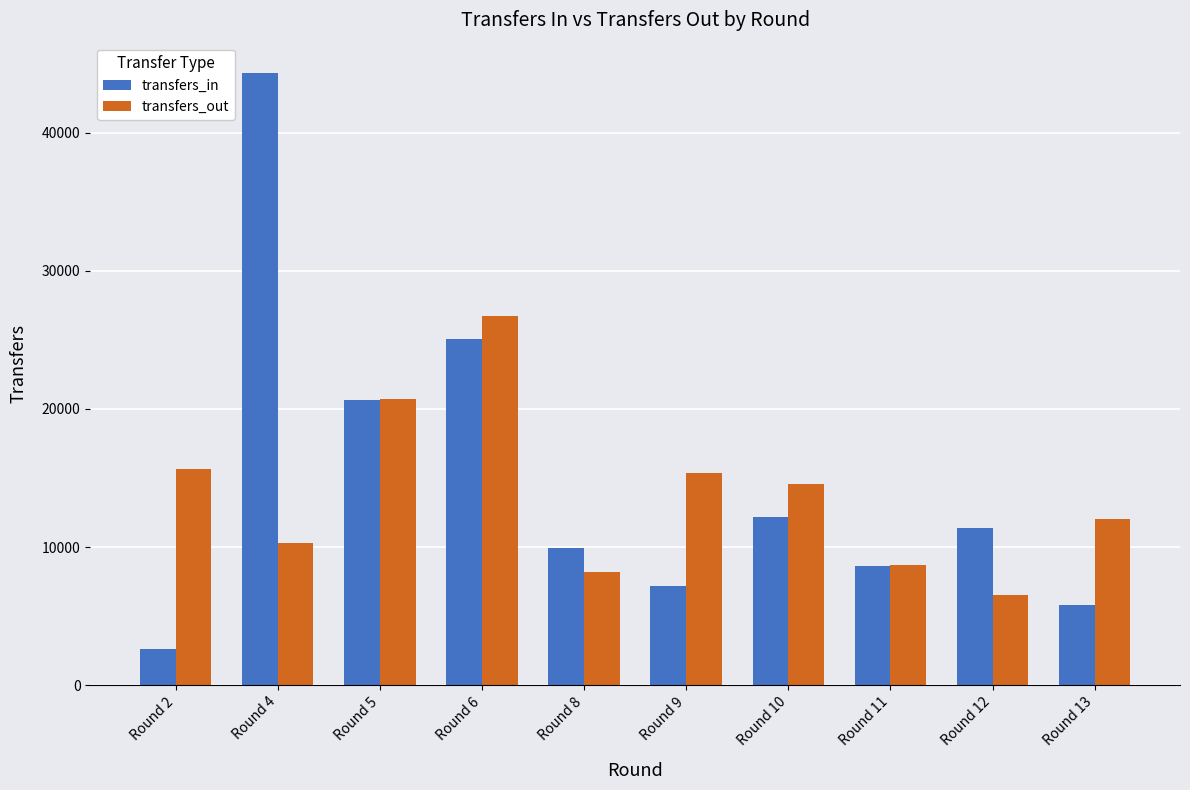

What is the sum of the transfers_in values at Round 4 and Round 11?

52964